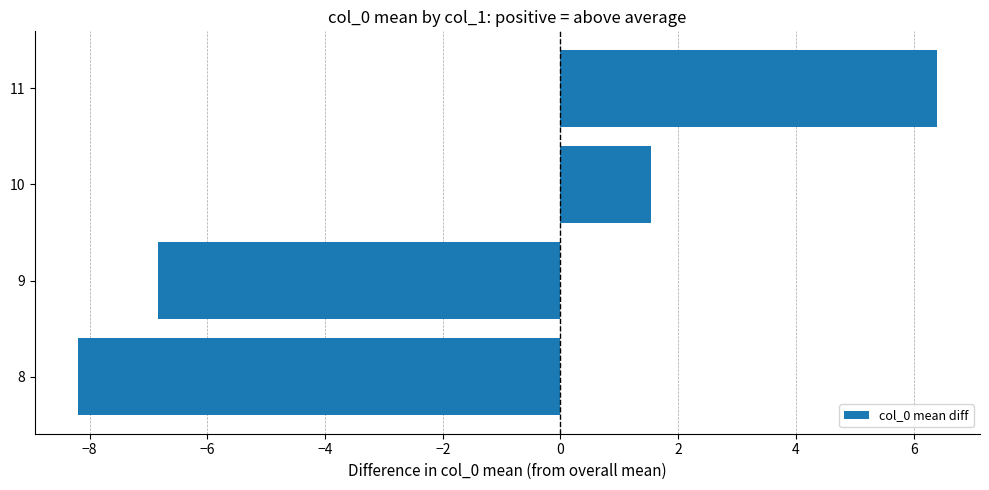

What is the maximum value shown in the chart?

6.4